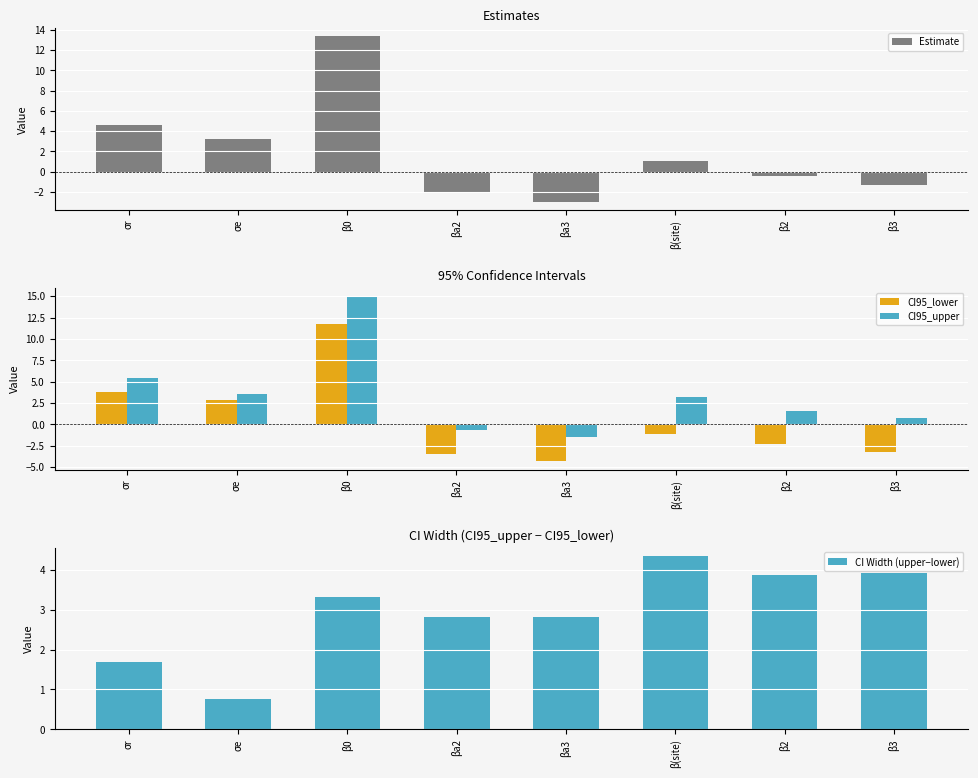

At how many categories does at least one series exceed 11?

1